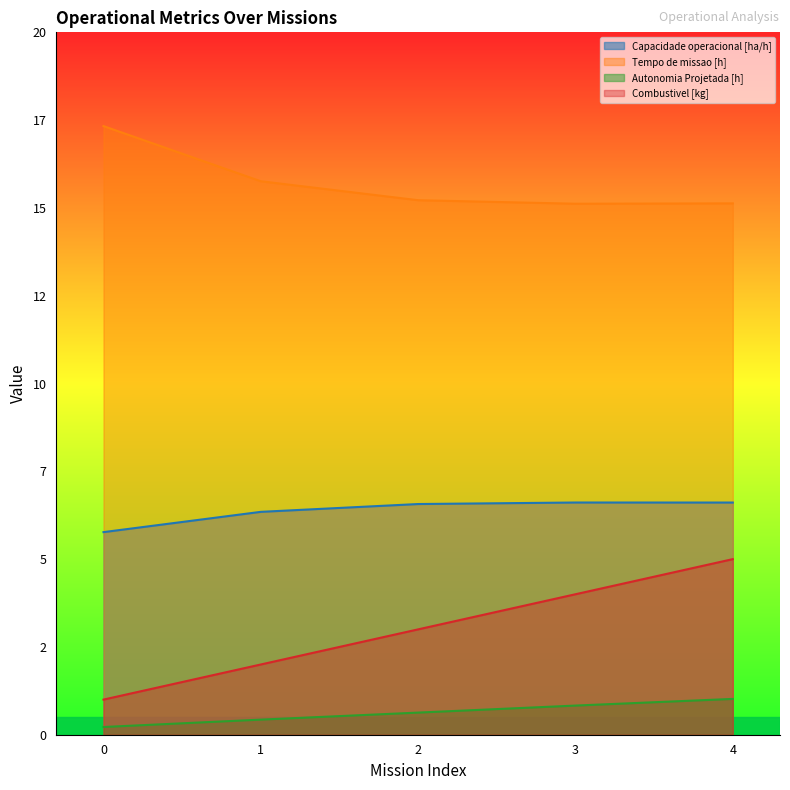

True or false: Combustivel [kg] and Tempo de missao [h] intersect in this chart.

False